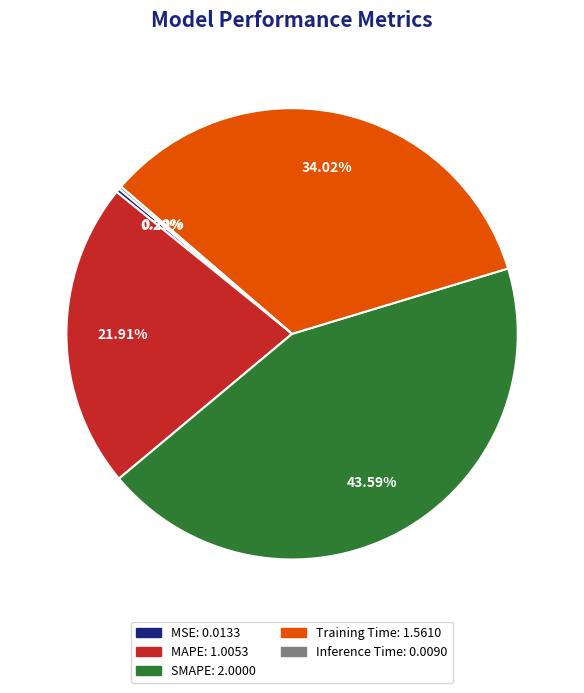

Is it true that MAPE is 22% of the pie?

True